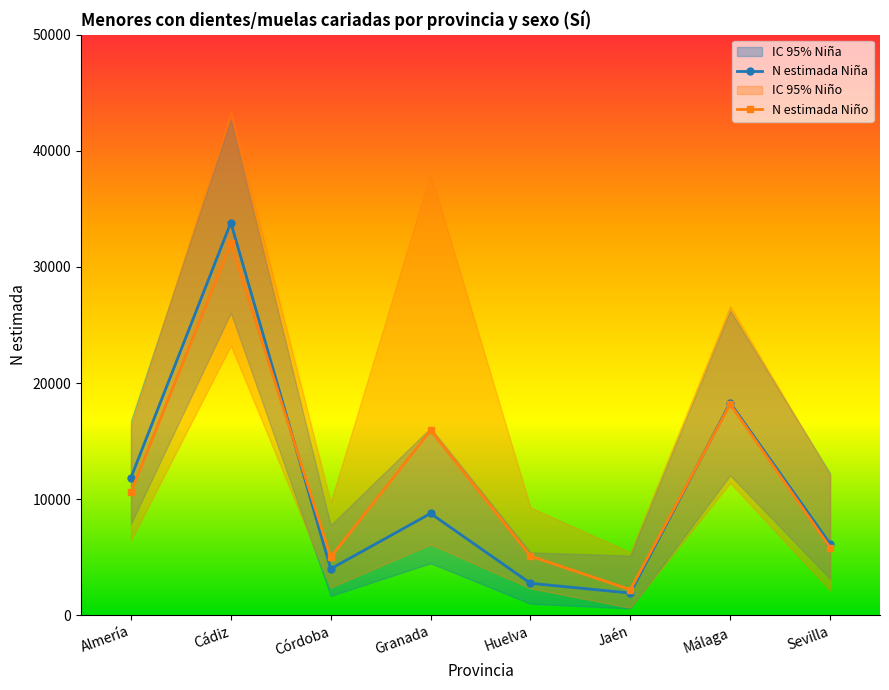

At which category does N estimada Niña reach its first local peak?

Cádiz